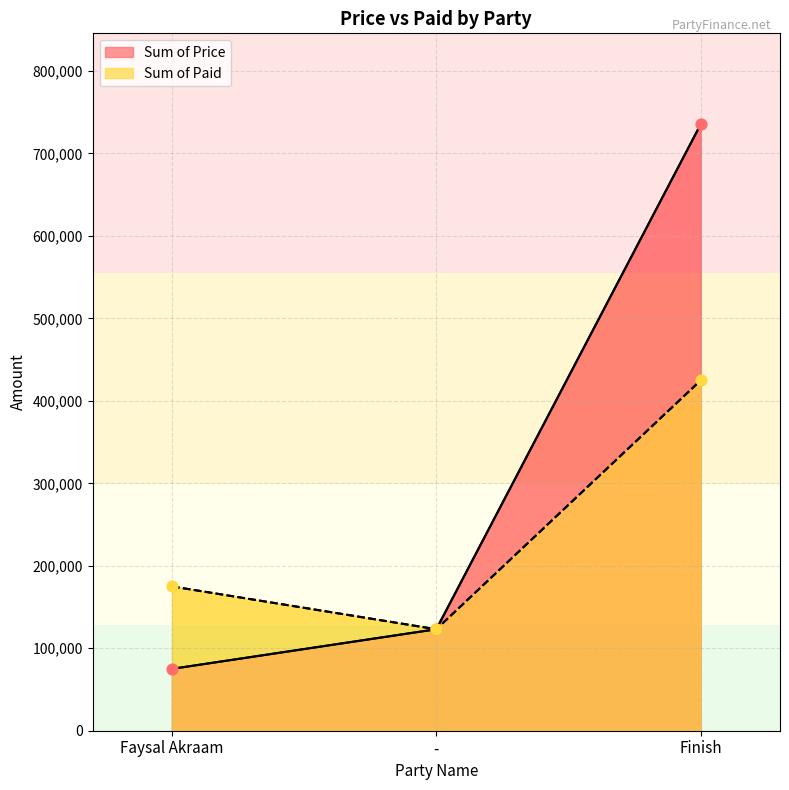

What are all the series names shown in the legend?

Sum of Paid, Sum of Price